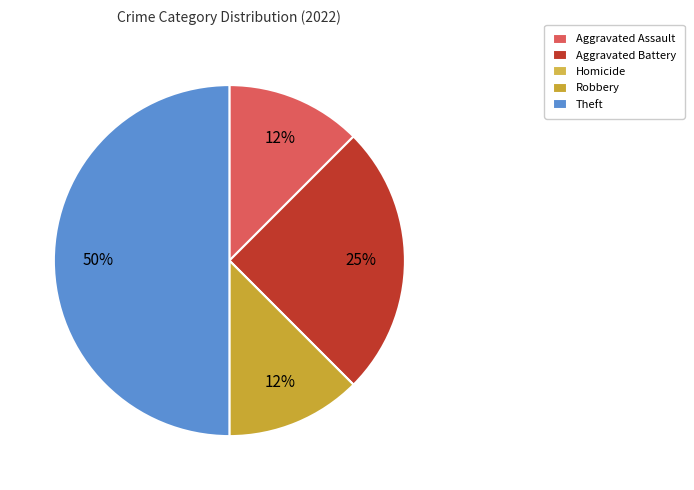

Is Aggravated Battery the majority of the pie?

No